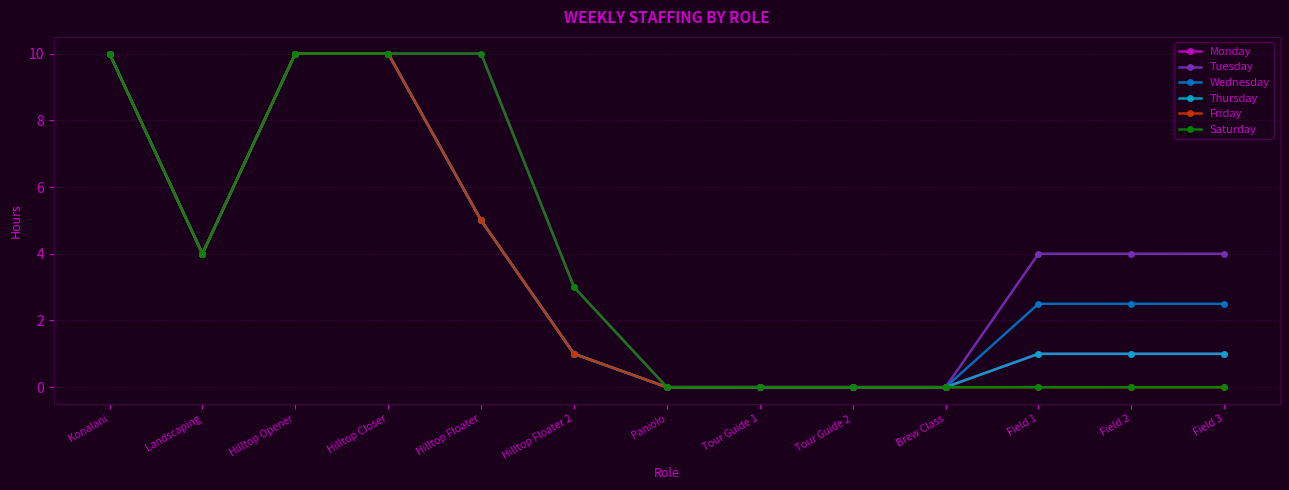

What are all the series names shown in the legend?

Monday, Tuesday, Wednesday, Thursday, Friday, Saturday